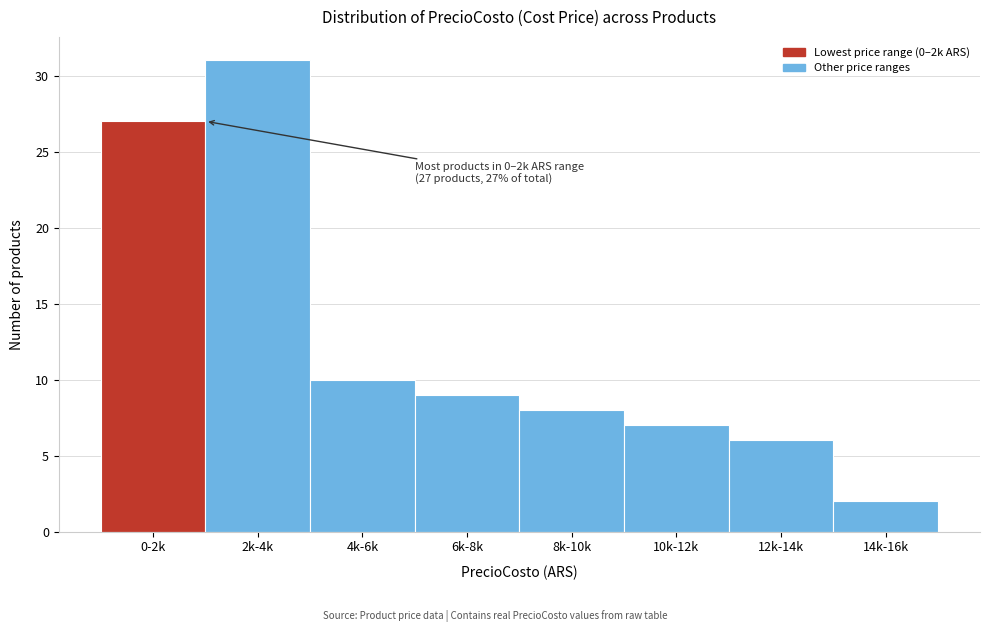

Reading left to right, list all the values displayed in this chart.

27	31	10	9	8	7	6	2